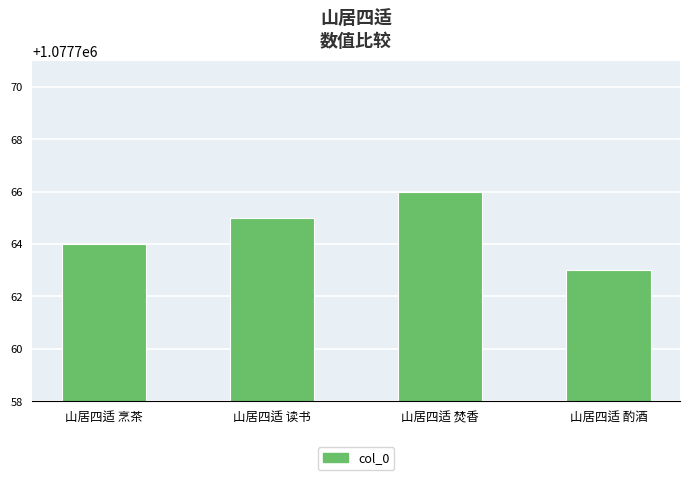

Reading left to right, extract all data points from this chart.

1077764	1077765	1077766	1077763